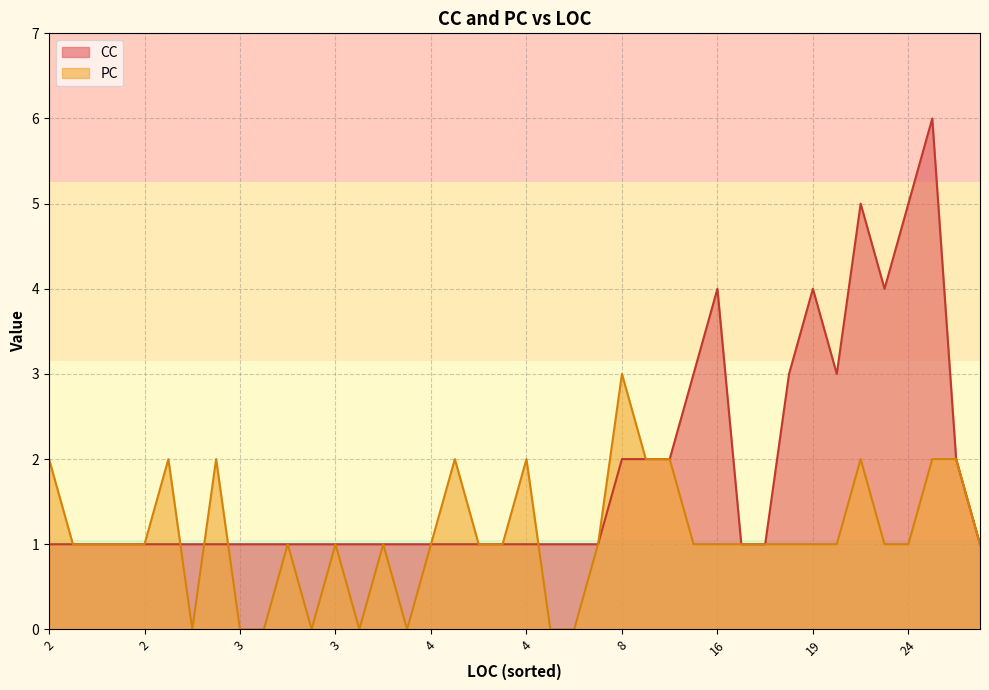

List the labels in order of CC value, largest first.

29, 22, 24, 22, 19, 16, 21, 19, 12, 42, 8, 8, 10, 16, 3, 4, 4, 2, 2, 3, 3, 8, 44, 17, 6, 2, 2, 2, 2, 2, 4, 4, 3, 3, 3, 3, 3, 4, 4, 3